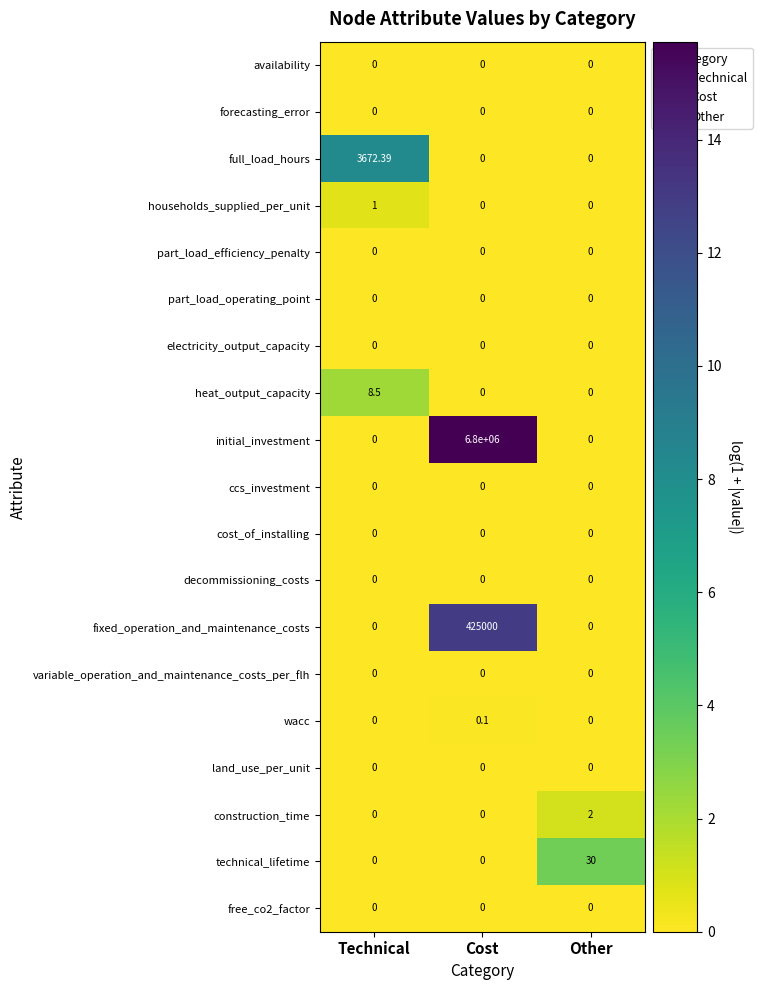

Which category has the highest value in the full_load_hours series?

Technical